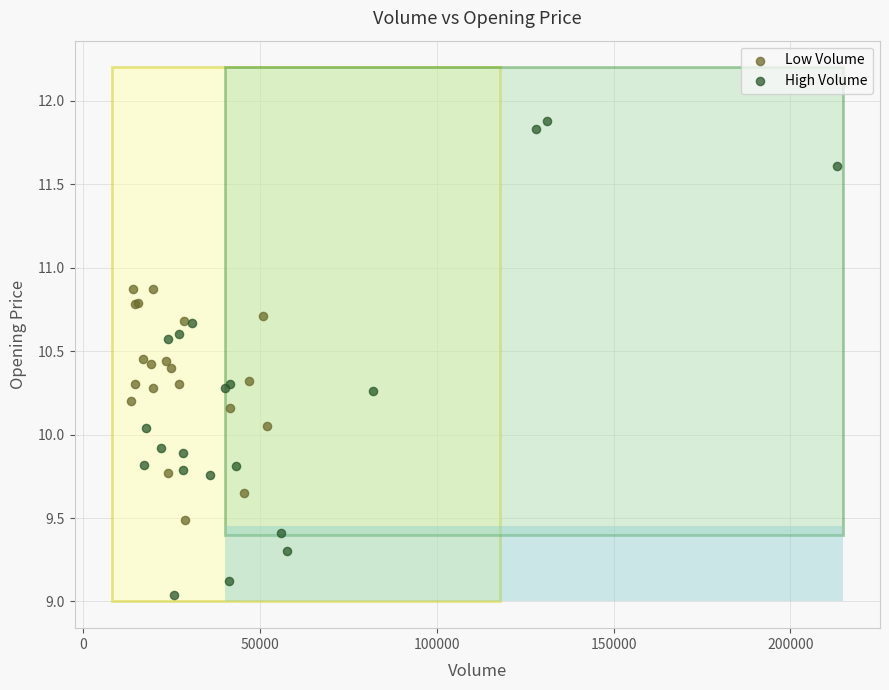

Which series contains the lowest Y value?

High Volume